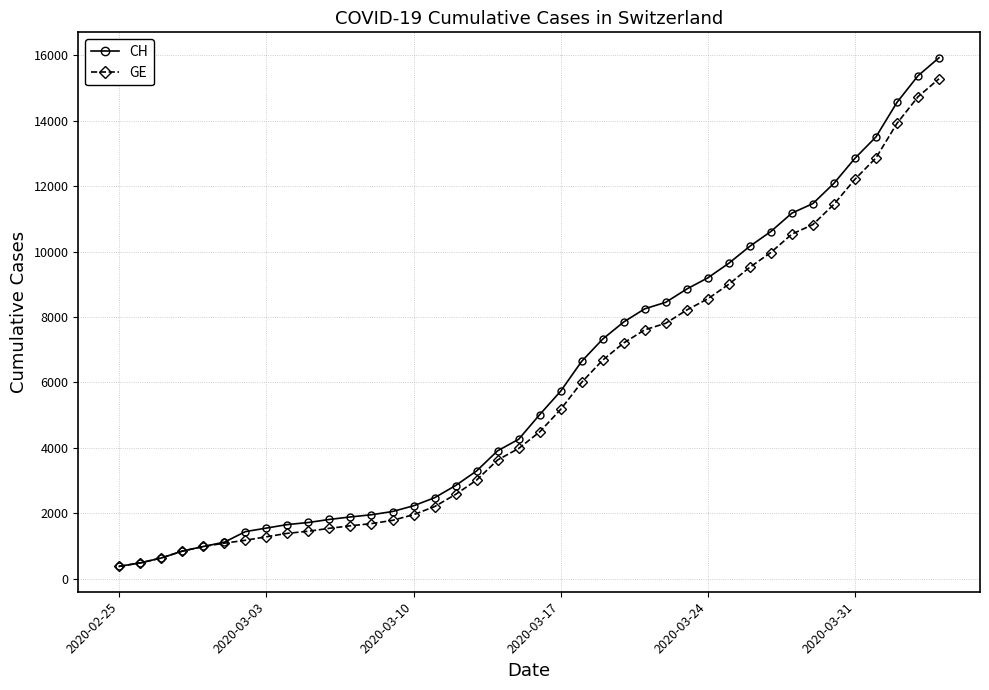

What is the smallest value displayed?

375